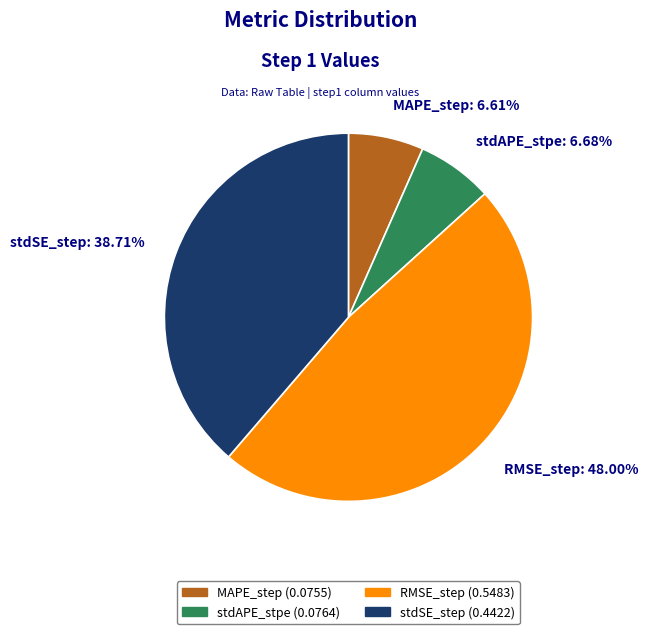

Is there any slice that represents more than half of the pie?

No